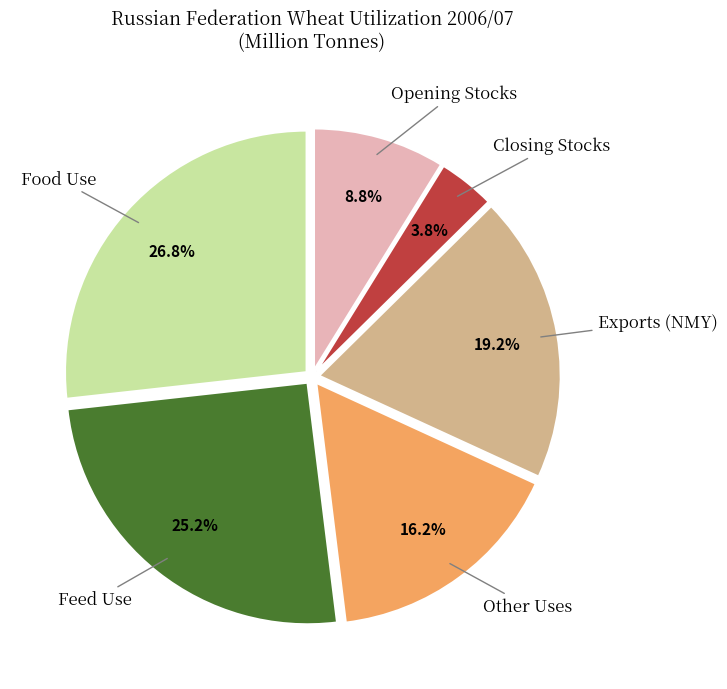

Does any single category account for the majority?

No